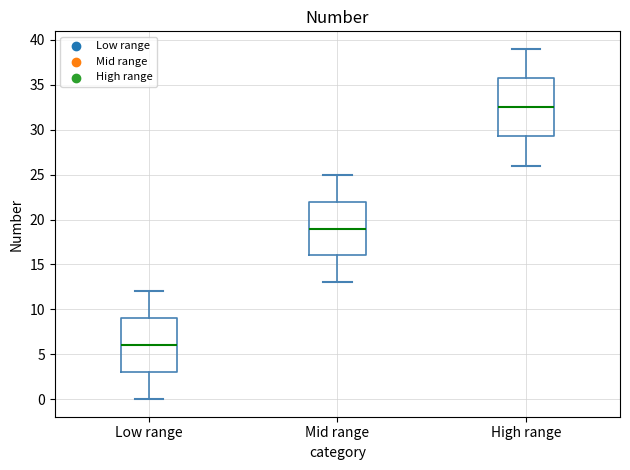

Which box's median line is the lowest?

Low range